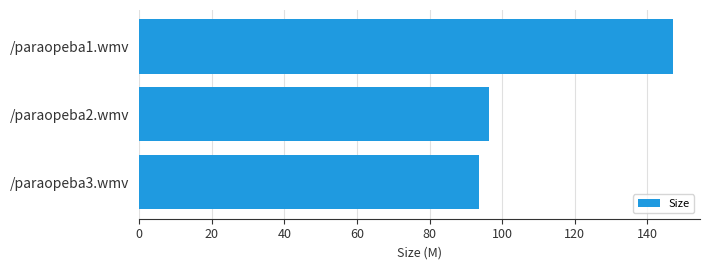

What is the change in value from /paraopeba1.wmv to /paraopeba3.wmv?

-53.4